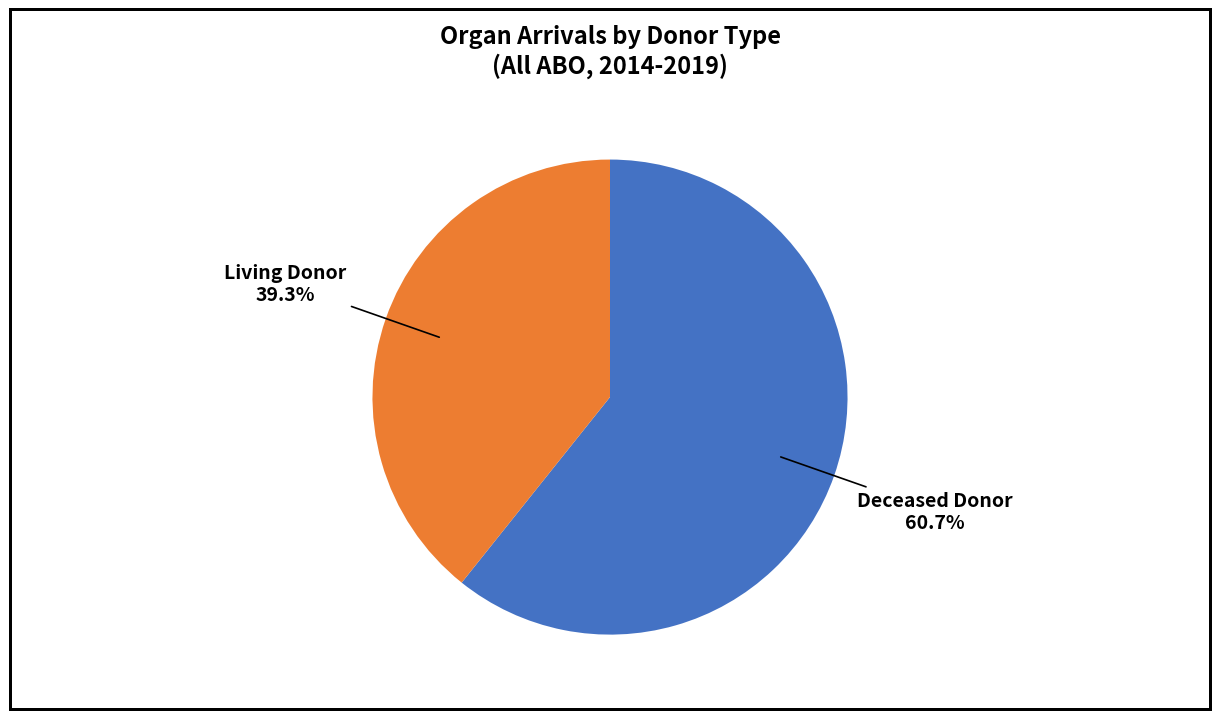

Is the sum of Deceased Donor and Living Donor greater than half?

Yes